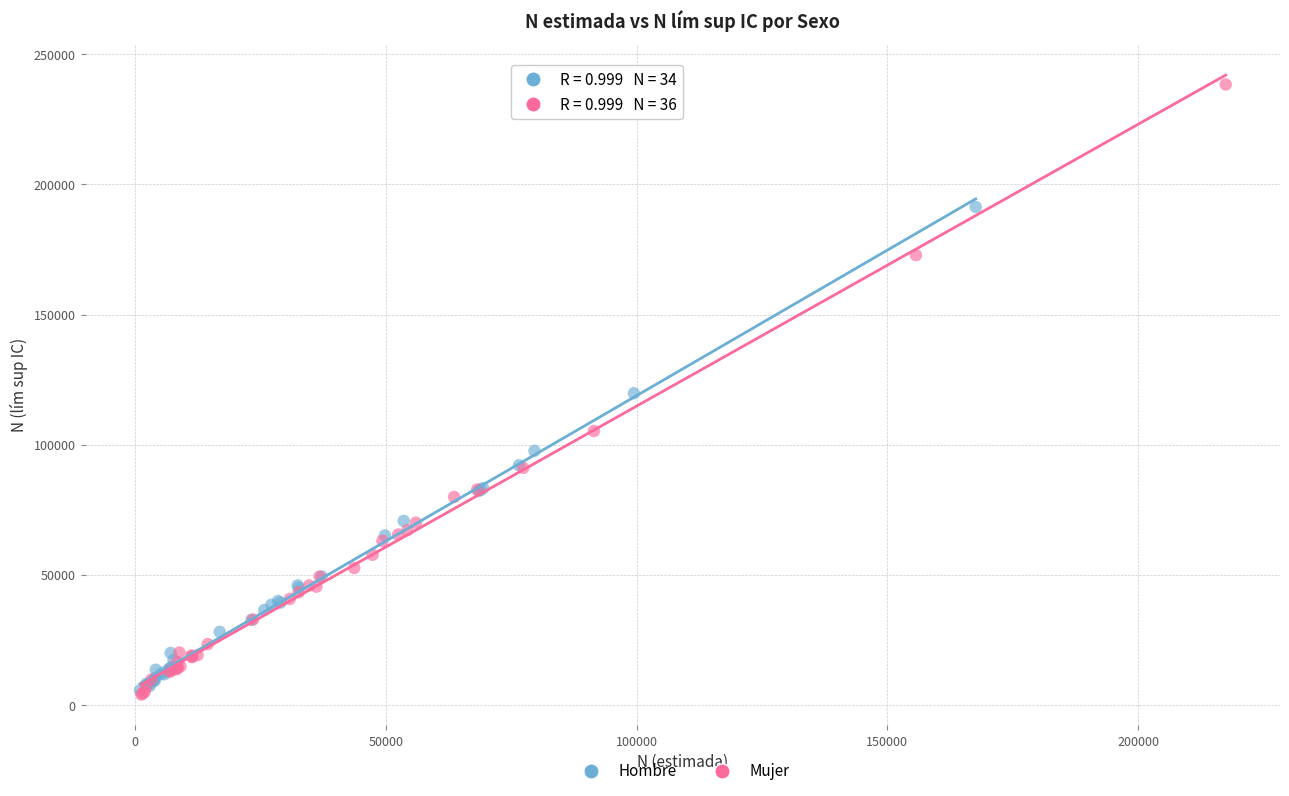

Which series has the largest Y range (max minus min)?

Mujer